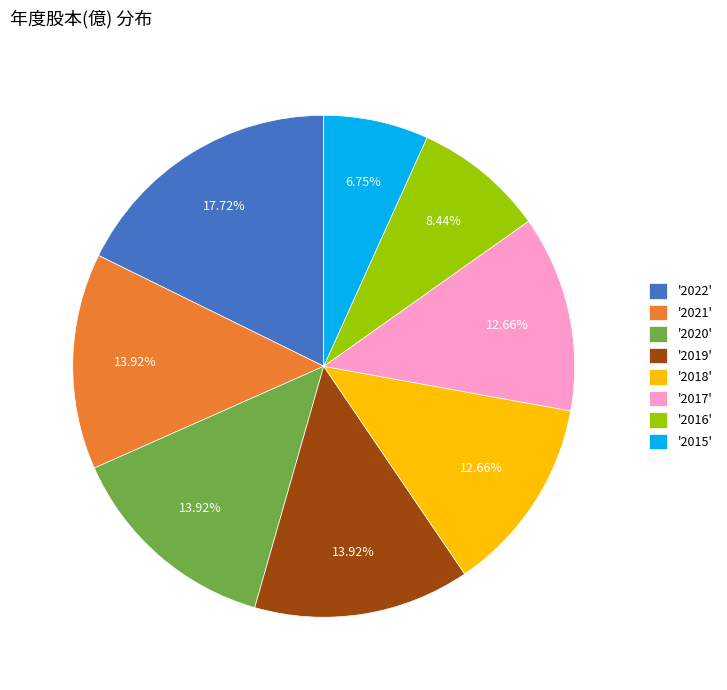

Does any single category account for the majority?

No